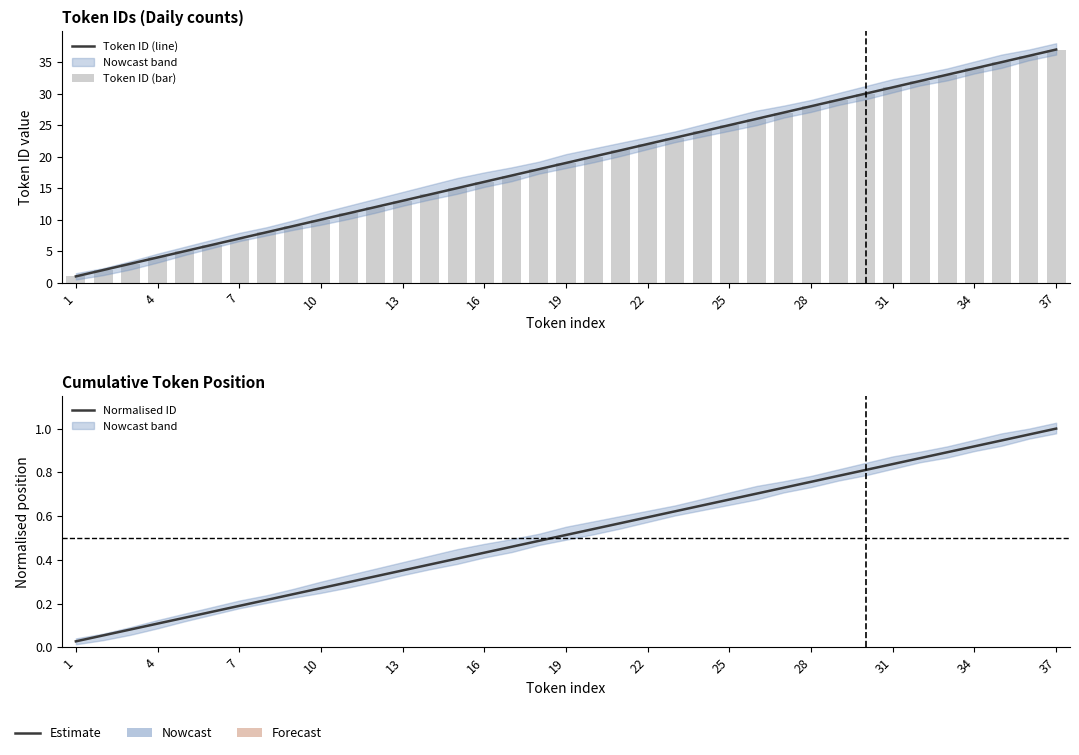

Count the number of data series in this chart.

3